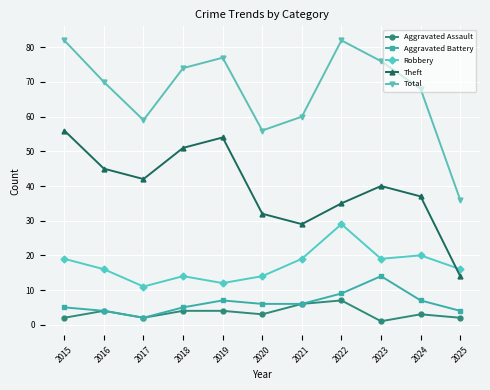

True or false: Robbery has more than 0 interior local peaks.

True